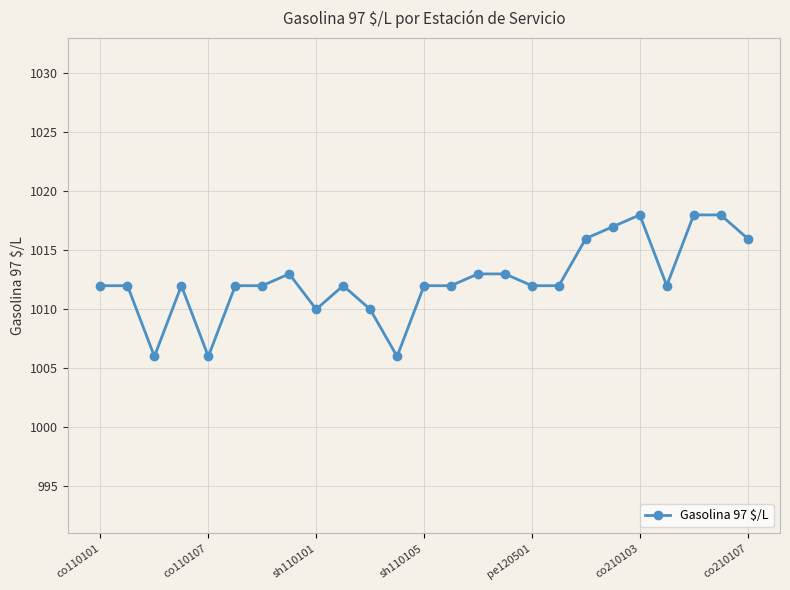

True or false: the data has more than 1 interior local peaks.

True